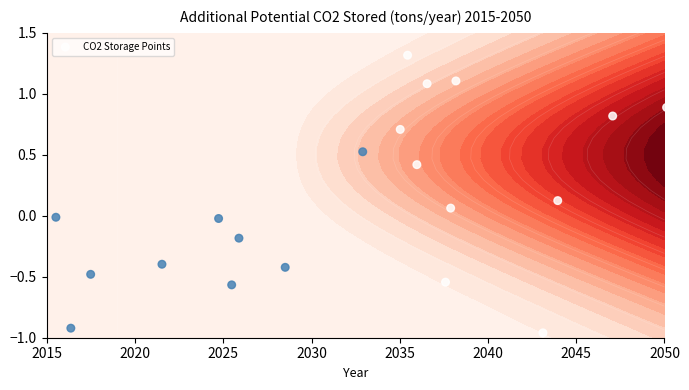

What is the minimum value shown in the chart?

-1.0